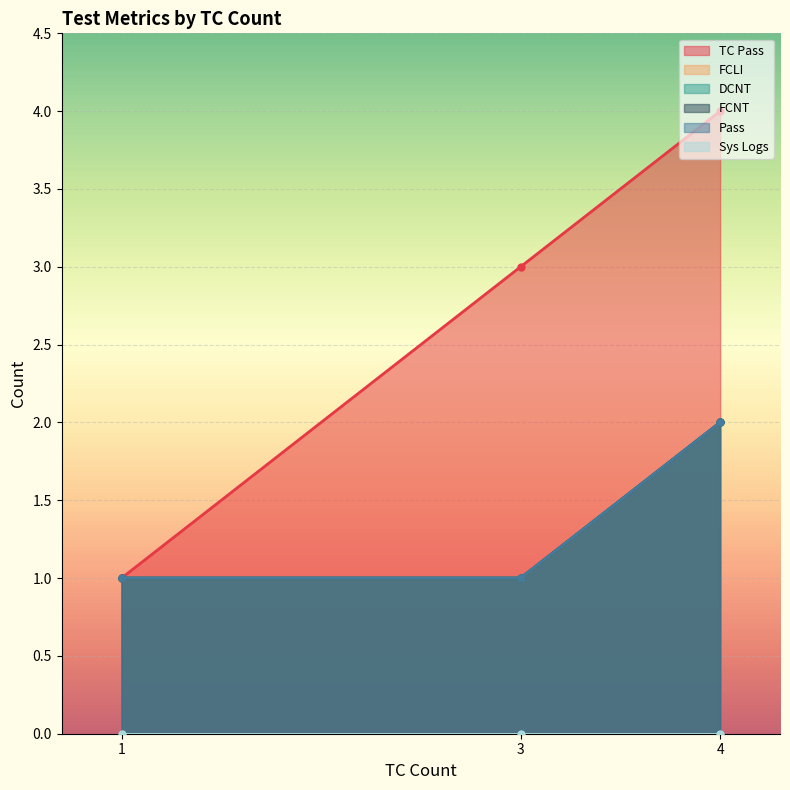

The FCLI series shows 3 at 4. True or false?

False